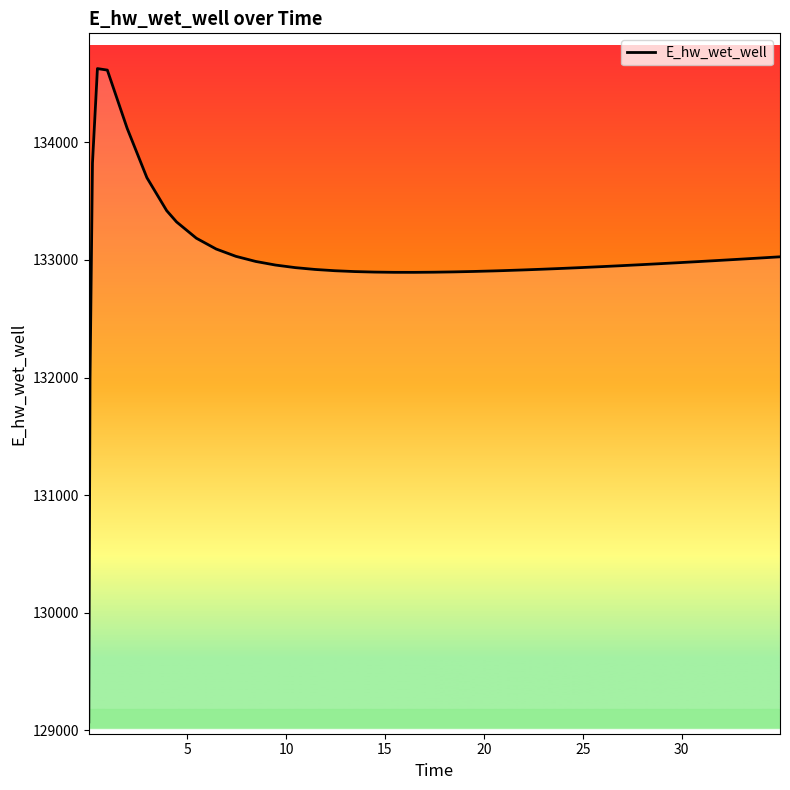

What is the greatest value displayed?

134628.1